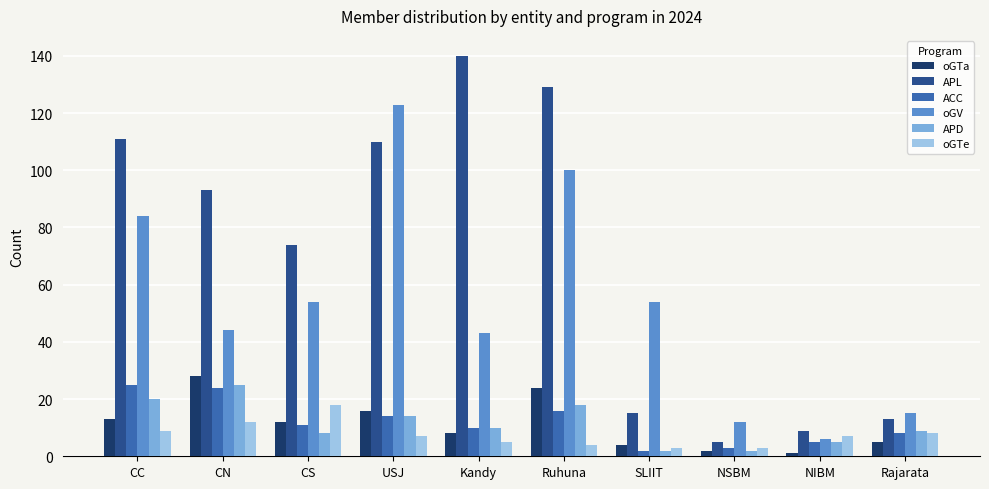

What is the difference between the maximum and minimum values in the APD series?

23